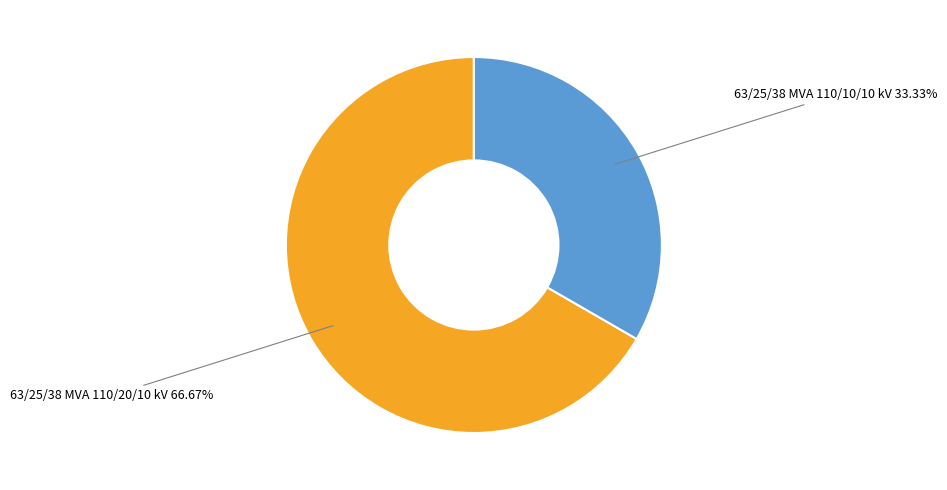

The 63/25/38 MVA 110/20/10 kV slice represents 76% of the pie. True or false?

False